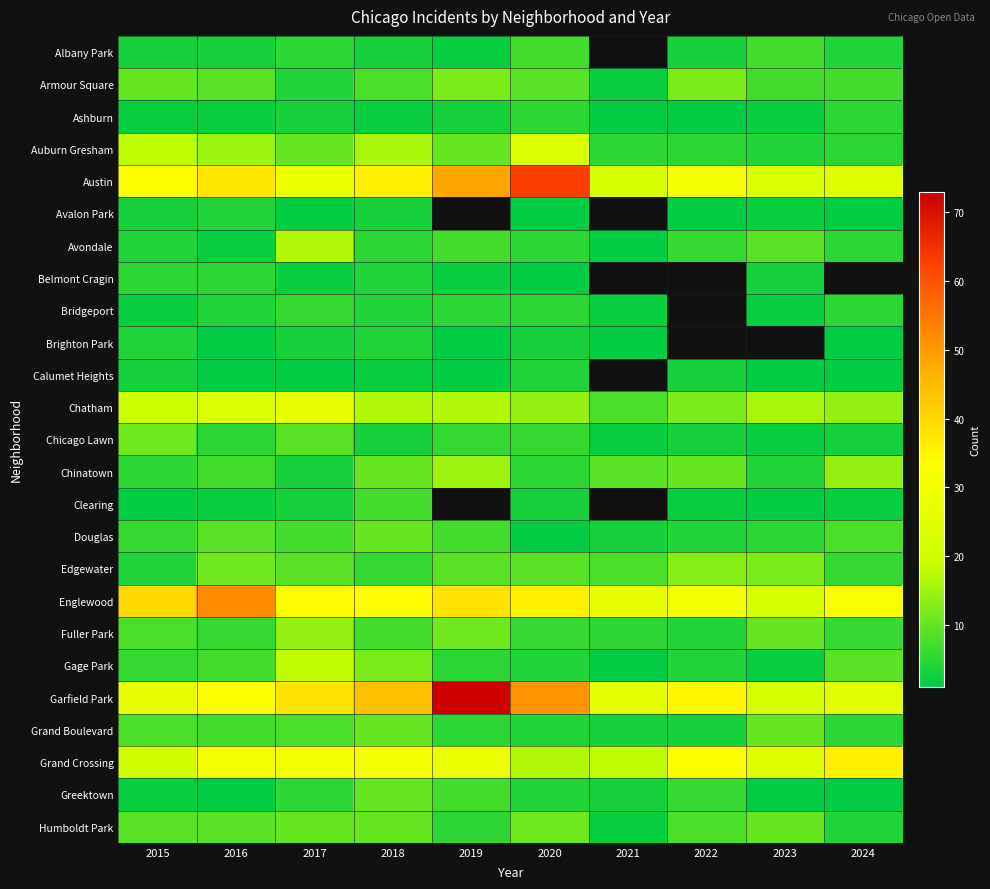

How many values in the Auburn Gresham series are below 10?

4